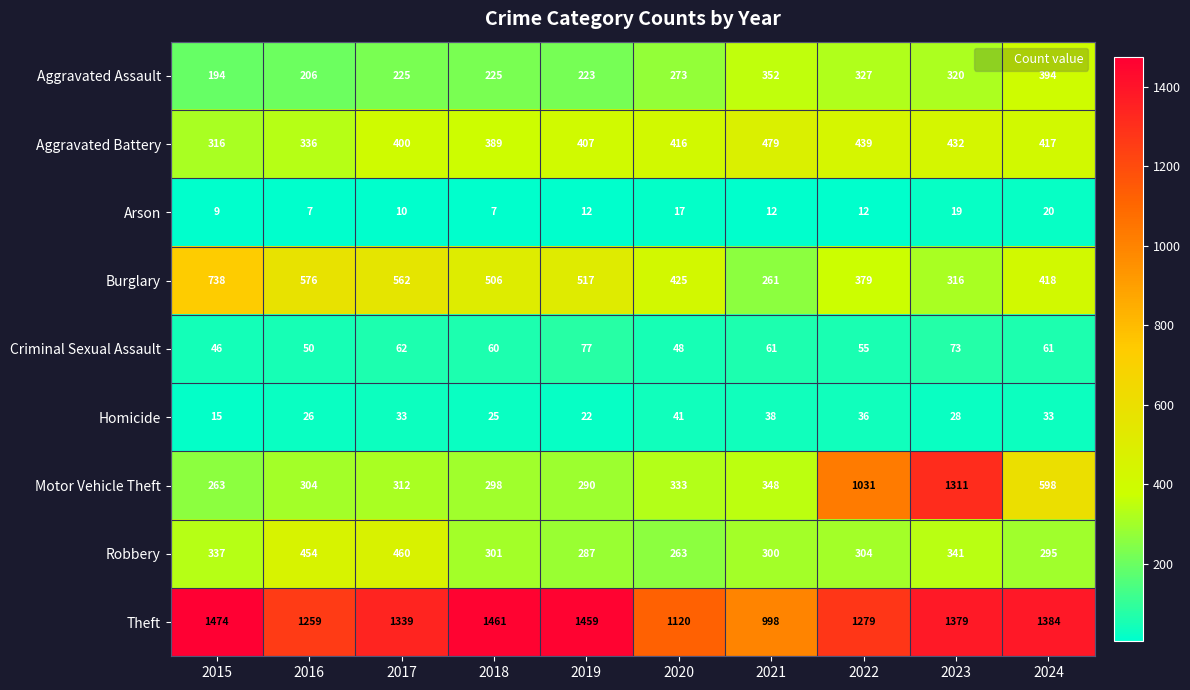

Which series has the widest spread of values?

Motor Vehicle Theft